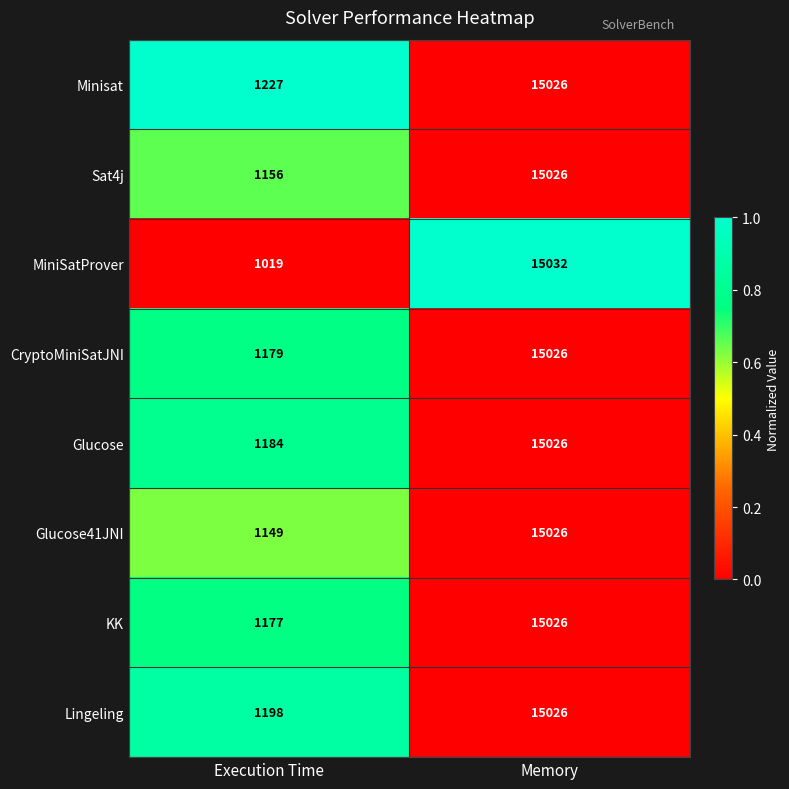

Which series has the widest spread of values?

MiniSatProver